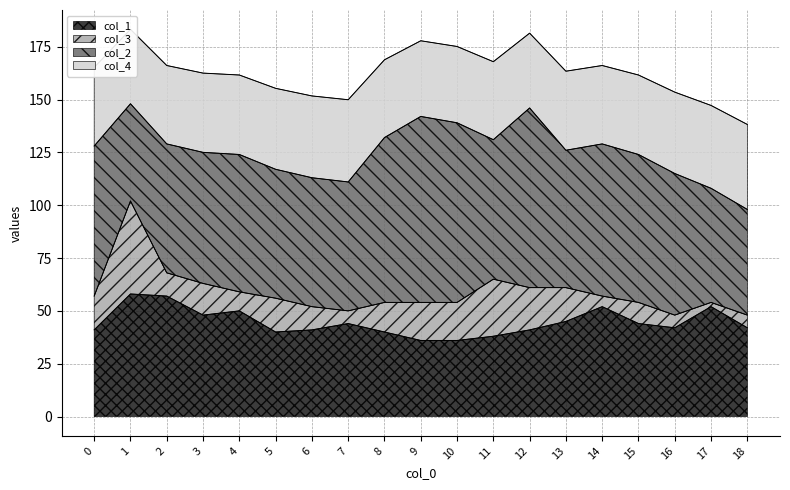

How many interior local valleys does the col_4 series have?

3